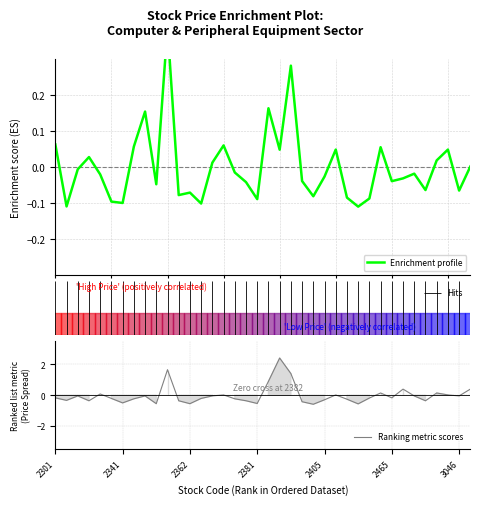

How many distinct data groups are displayed?

2